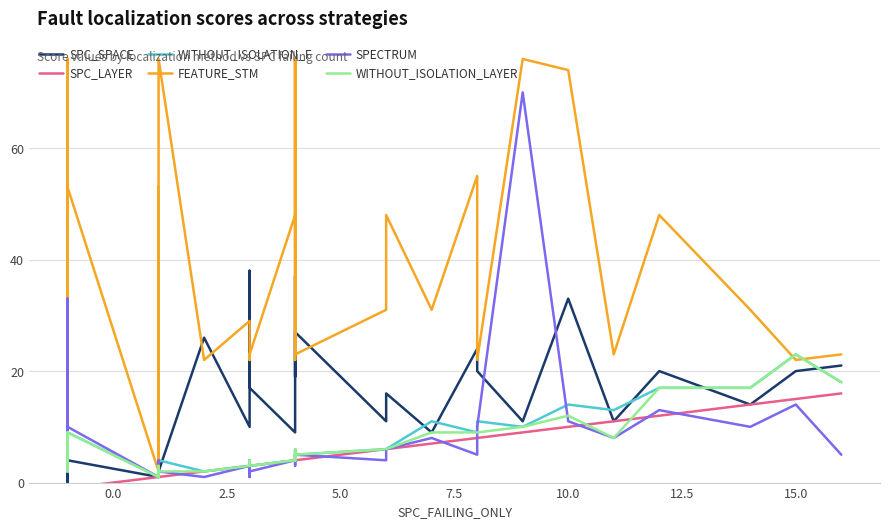

Which series has the widest spread of values?

FEATURE_STM